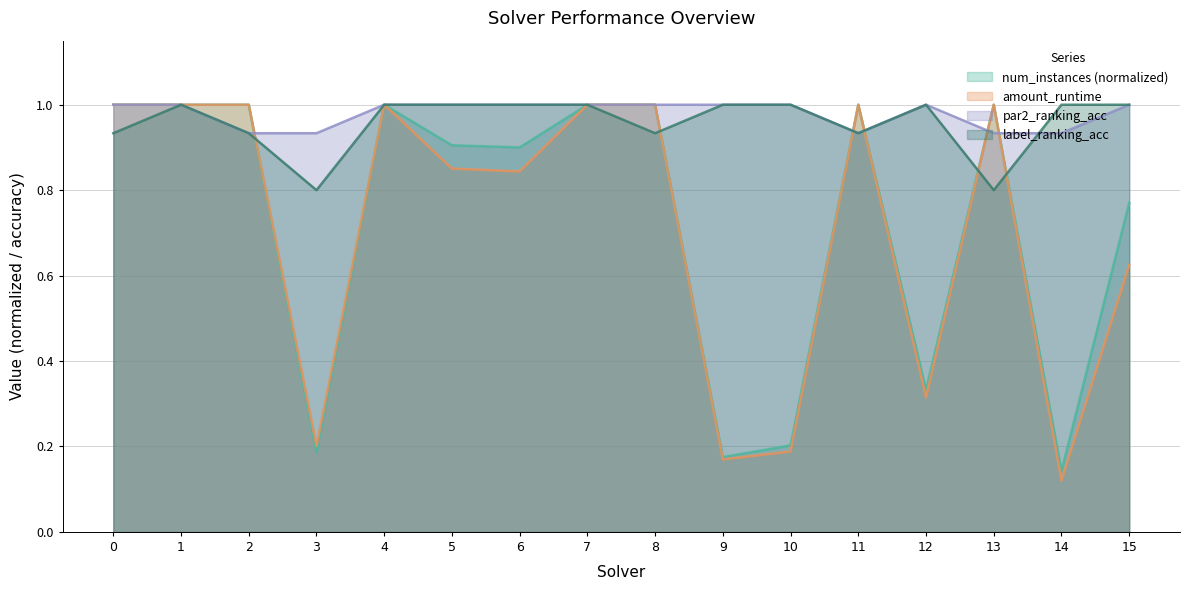

How many intersections are there between par2_ranking_acc and amount_runtime?

5